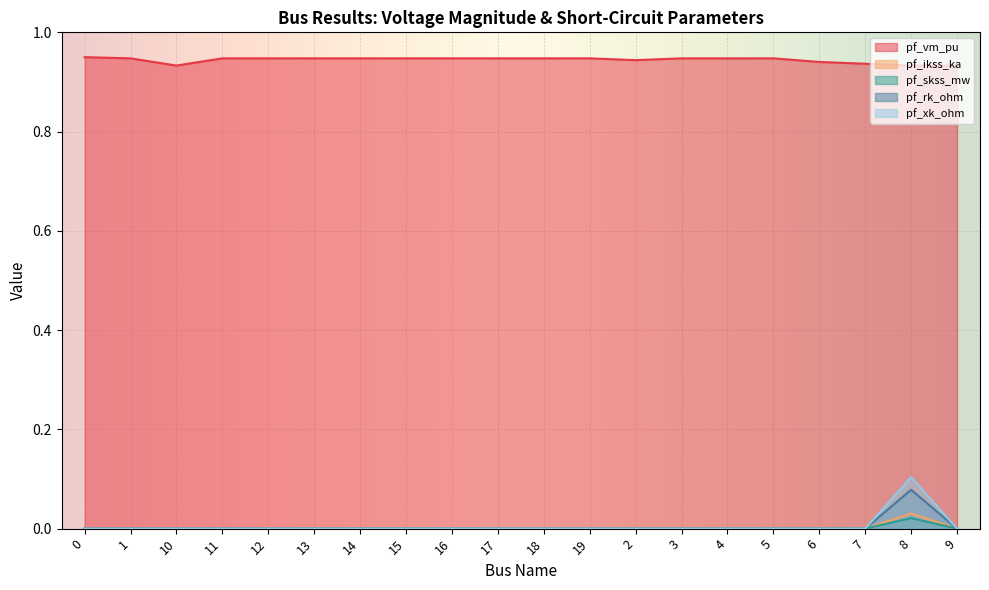

Does the chart display data point markers on the line(s)?

No